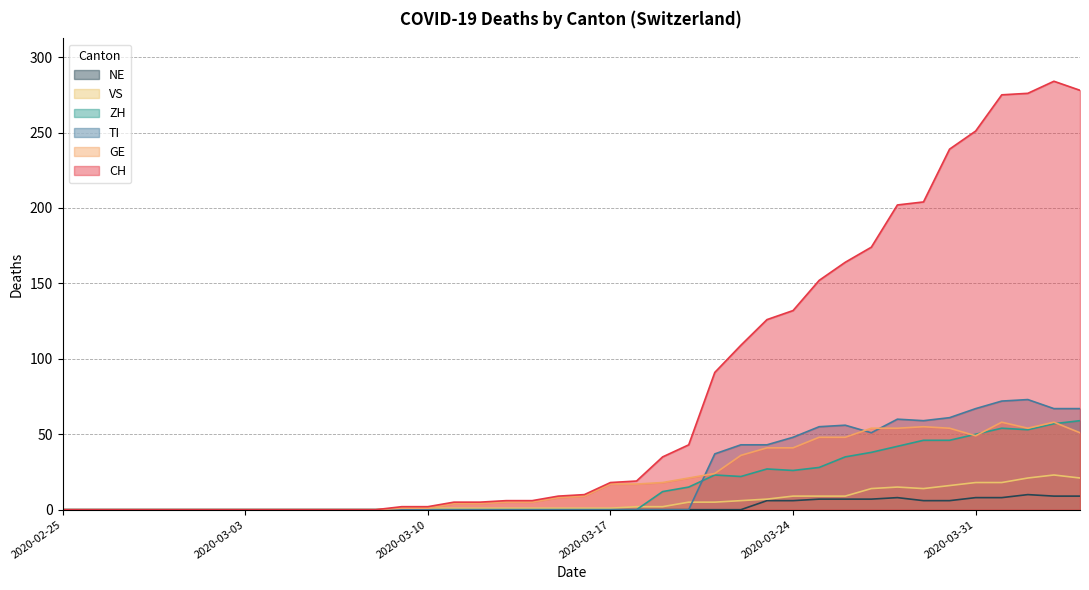

Where does the VS series first go above 1?

2020-03-18